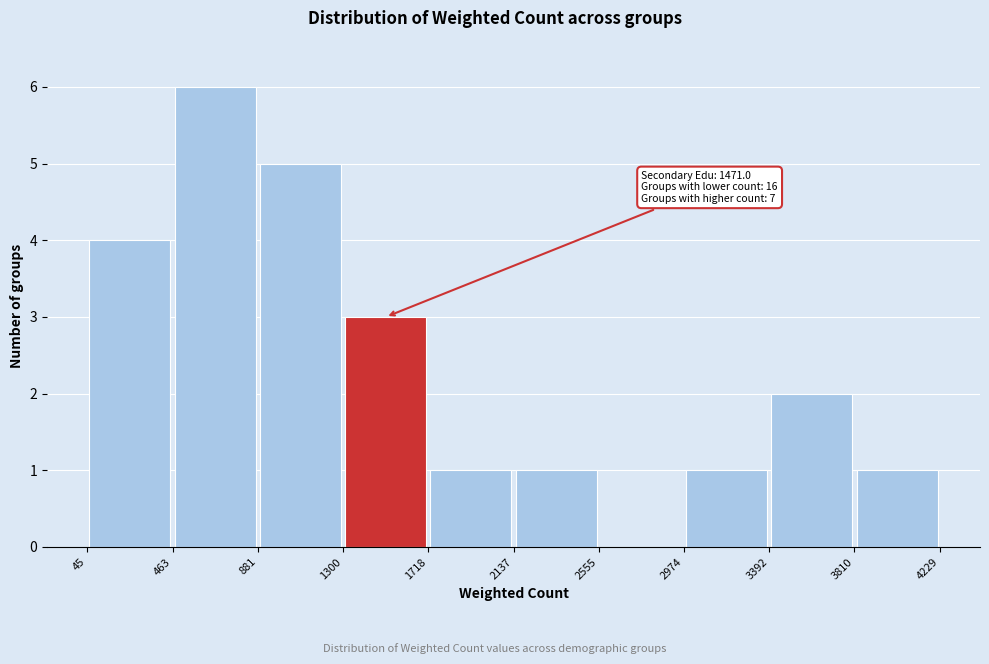

Over which range of the x-axis is the bar tallest?

463 to 881